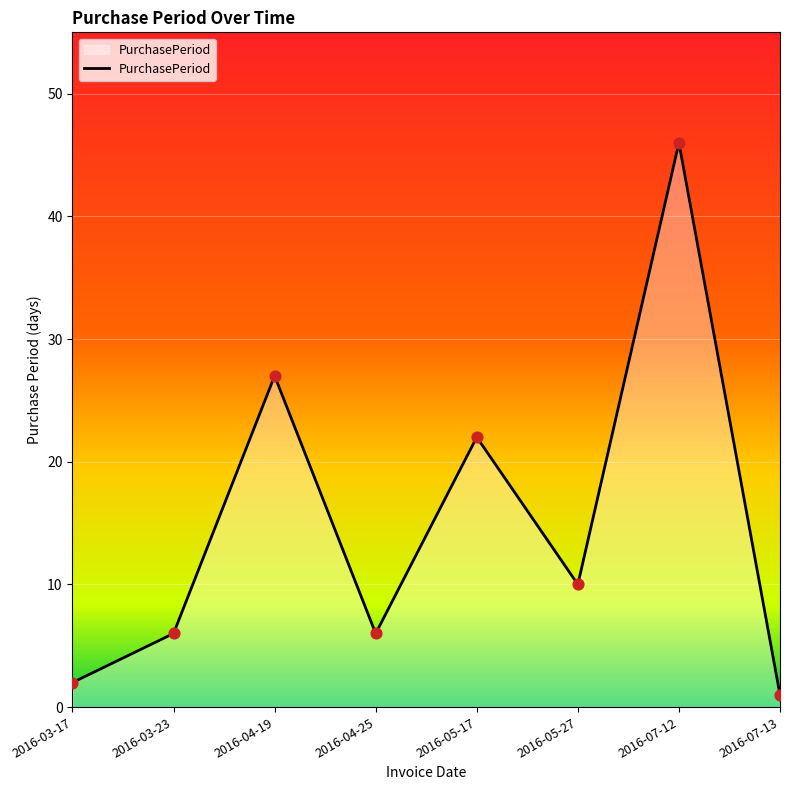

What is the change in value from 2016-03-17 to 2016-05-27?

+8